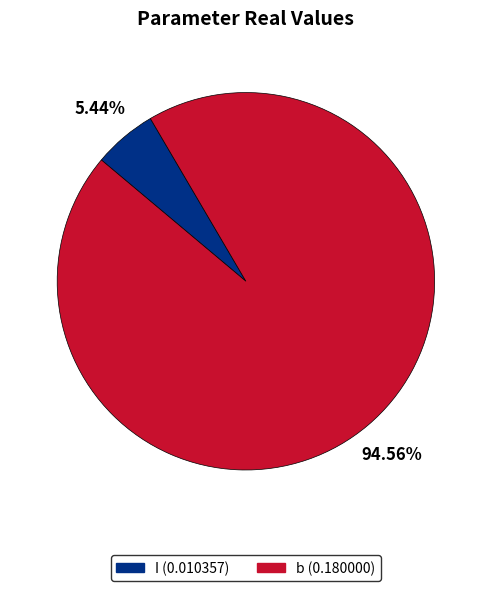

To the nearest percent, what is the difference between the largest and smallest slice percentages?

89%